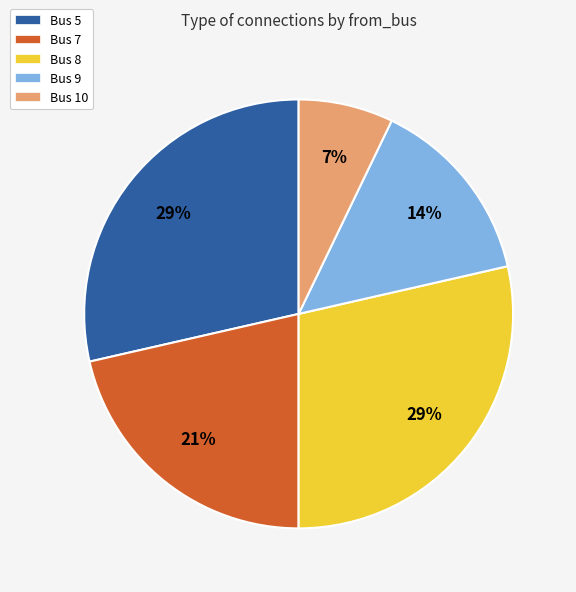

How many slices are in this pie chart?

5